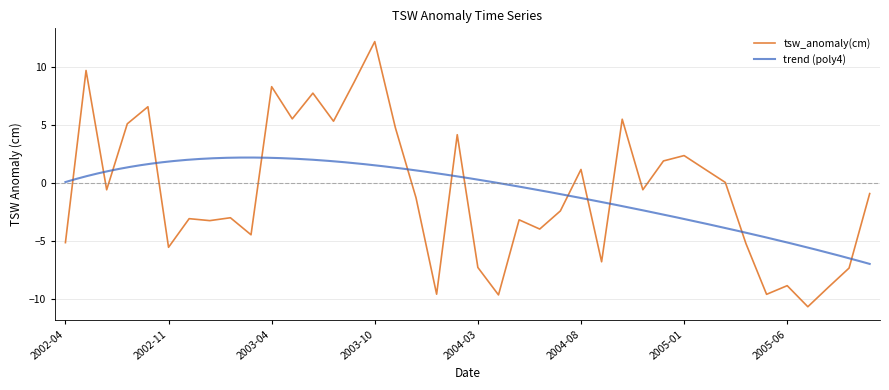

List the labels in order of value, largest first.

2003-10, 2002-05, 2003-09, 2003-04, 2003-07, 2002-10, 2003-05, 2004-10, 2003-08, 2002-09, 2003-11, 2004-02, 2005-01, 2004-12, 2005-02, 2004-08, 2005-03, 2004-11, 2002-08, 2005-10, 2003-12, 2004-07, 2003-02, 2002-12, 2004-05, 2003-01, 2004-06, 2003-03, 2002-04, 2005-04, 2002-11, 2004-09, 2004-03, 2005-09, 2005-06, 2005-08, 2004-01, 2005-05, 2004-04, 2005-07